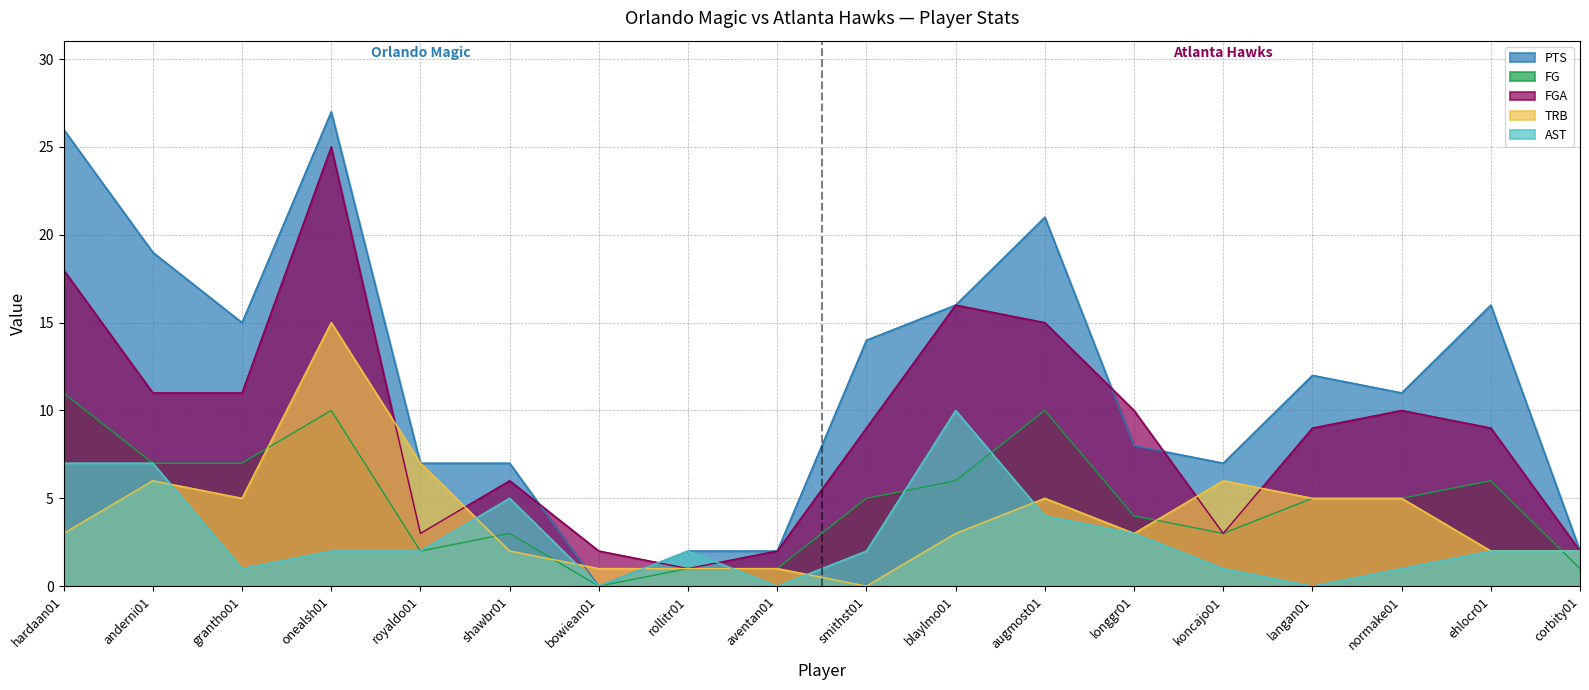

Which series has the widest spread of values?

PTS